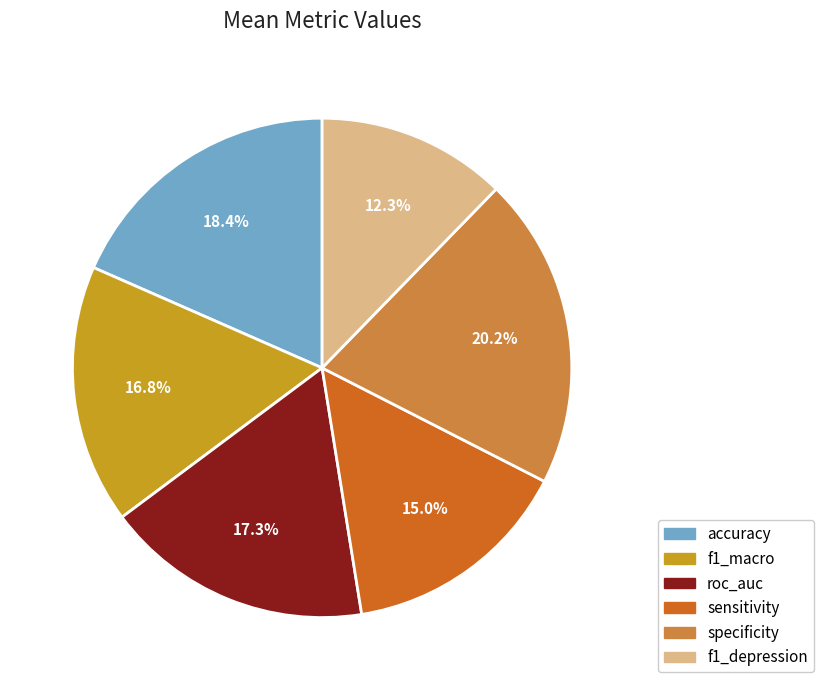

To the nearest percent, what is the difference between the sensitivity and roc_auc slice percentages?

2%